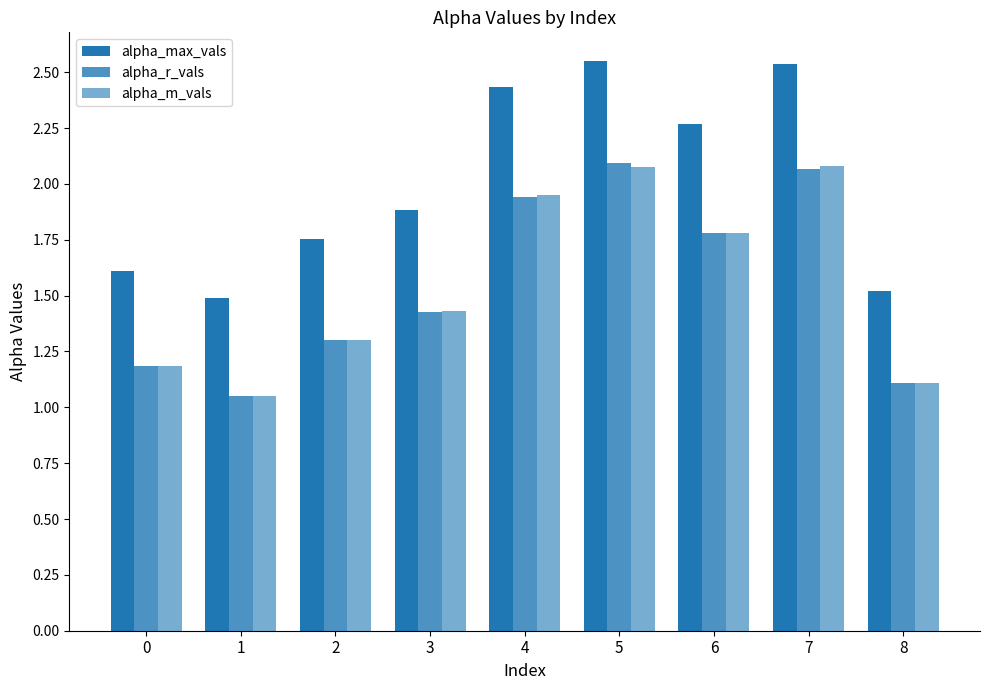

What is the difference between the alpha_m_vals values at 0 and 7?

0.9